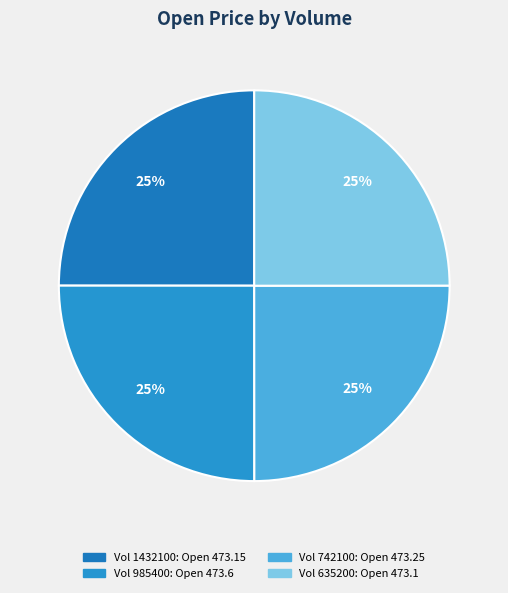

Does any single category account for the majority?

No